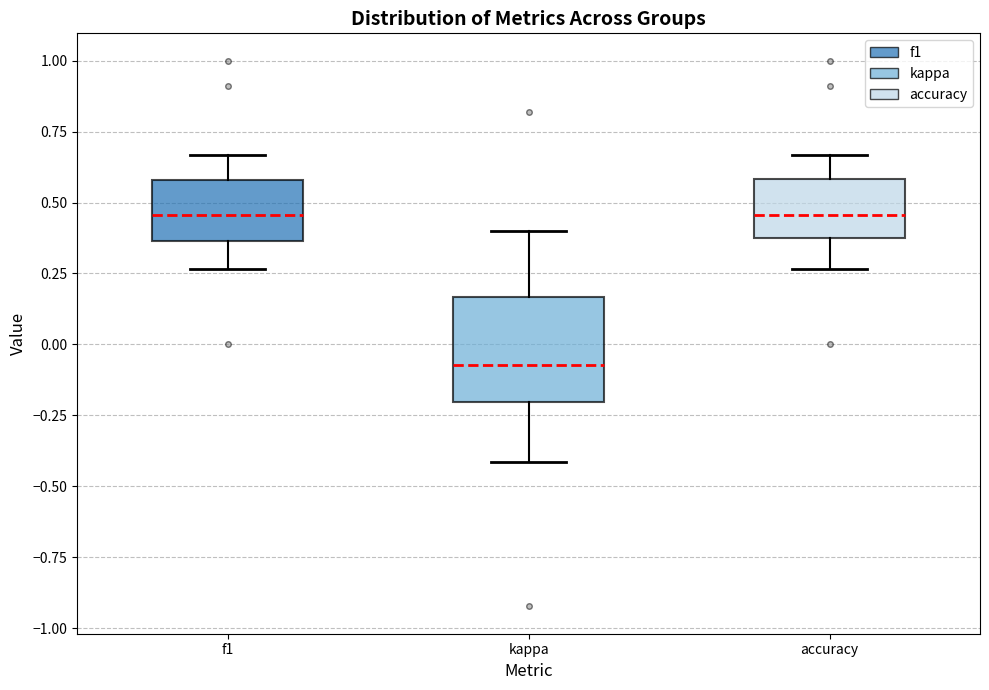

Which box has the lowest median line?

kappa